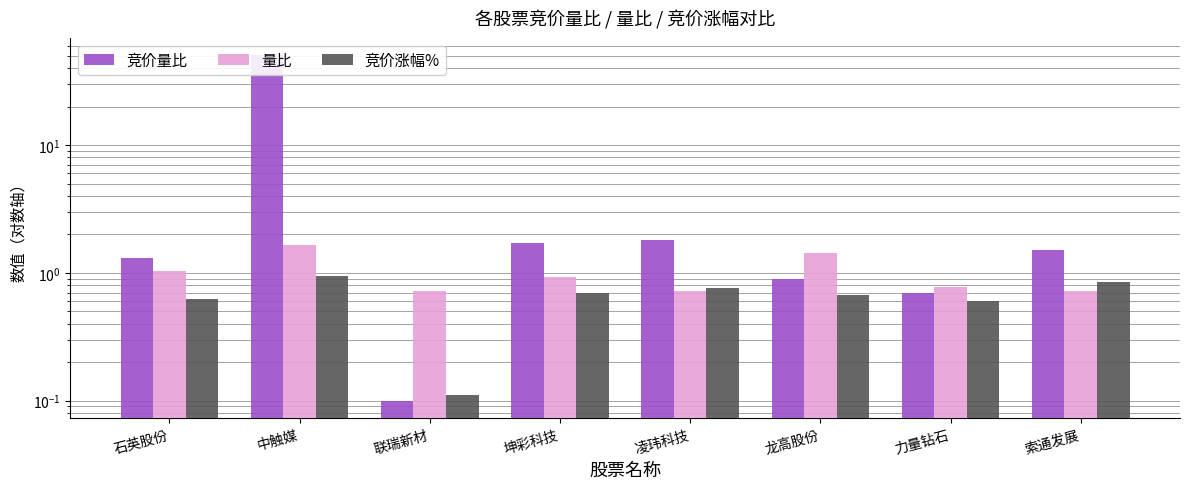

What are all the series names shown in the legend?

竞价量比, 量比, 竞价涨幅%